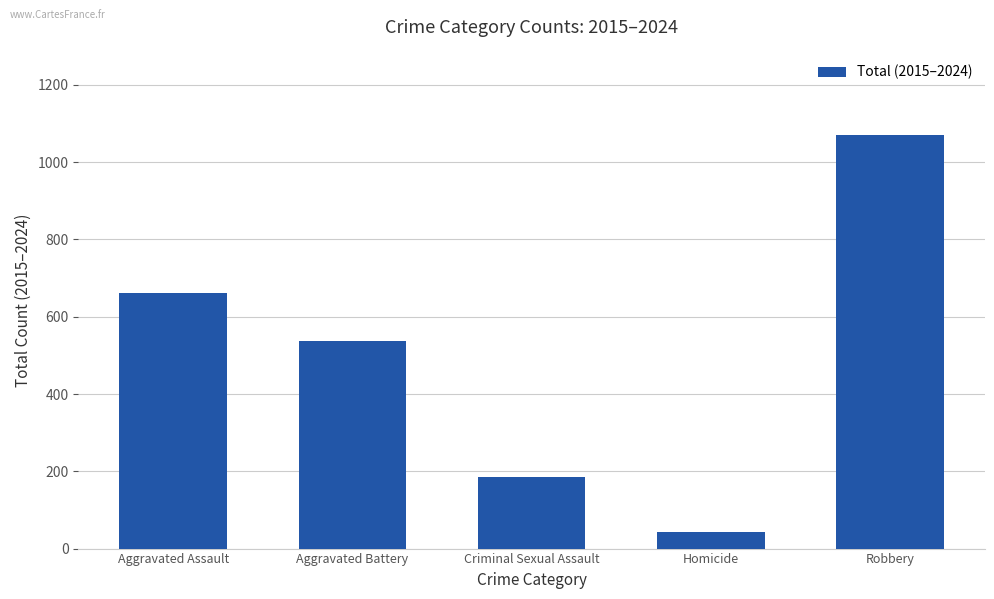

What is the change in value from Criminal Sexual Assault to Homicide?

-141